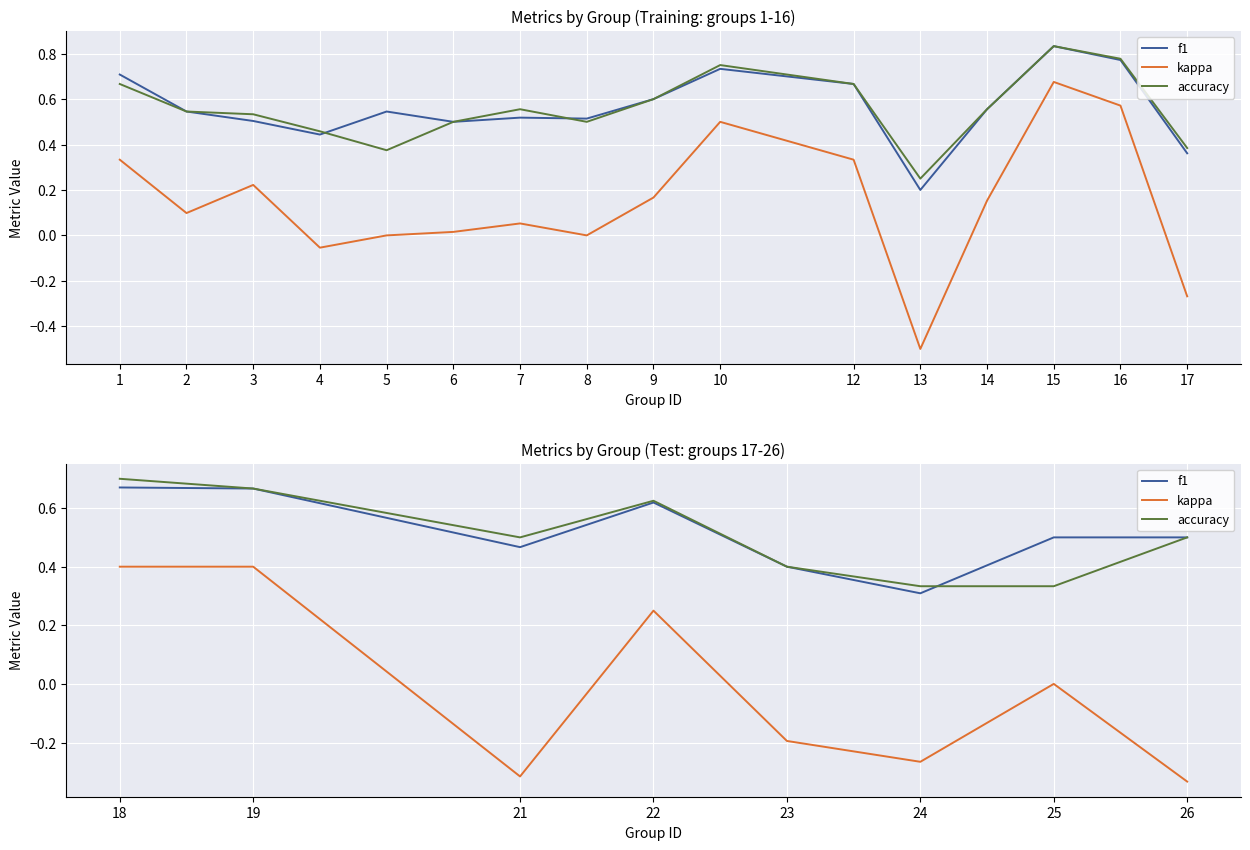

The value of accuracy at 4 is 1.1. True or false?

False